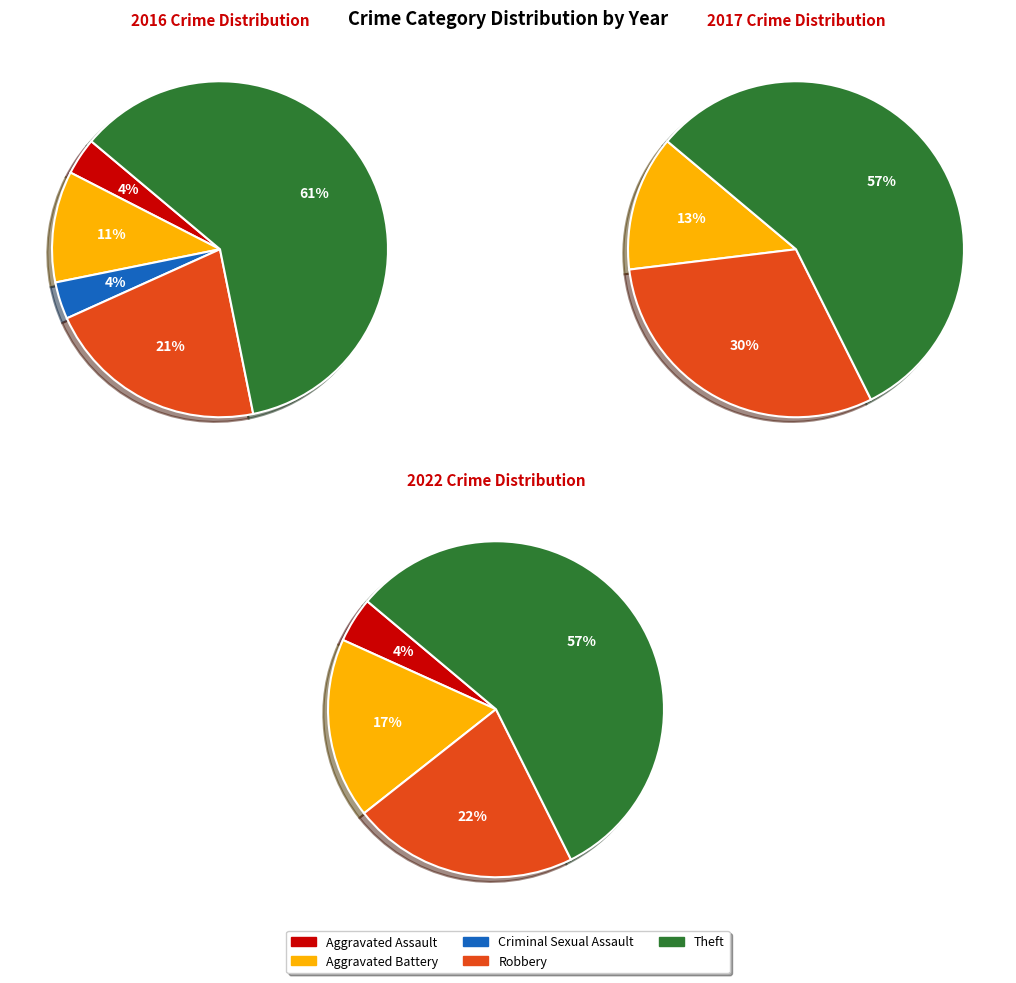

What is the ratio of the value at Aggravated Battery to the value at Criminal Sexual Assault?

3.0